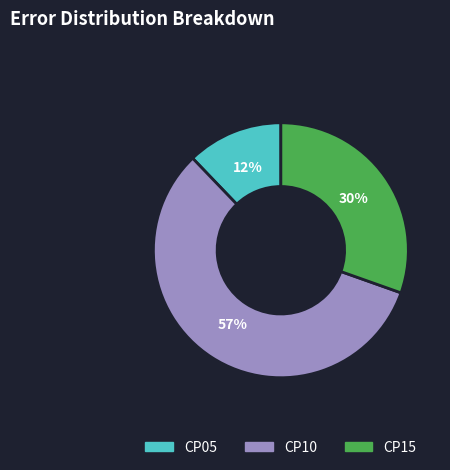

How many slices are in this pie chart?

3